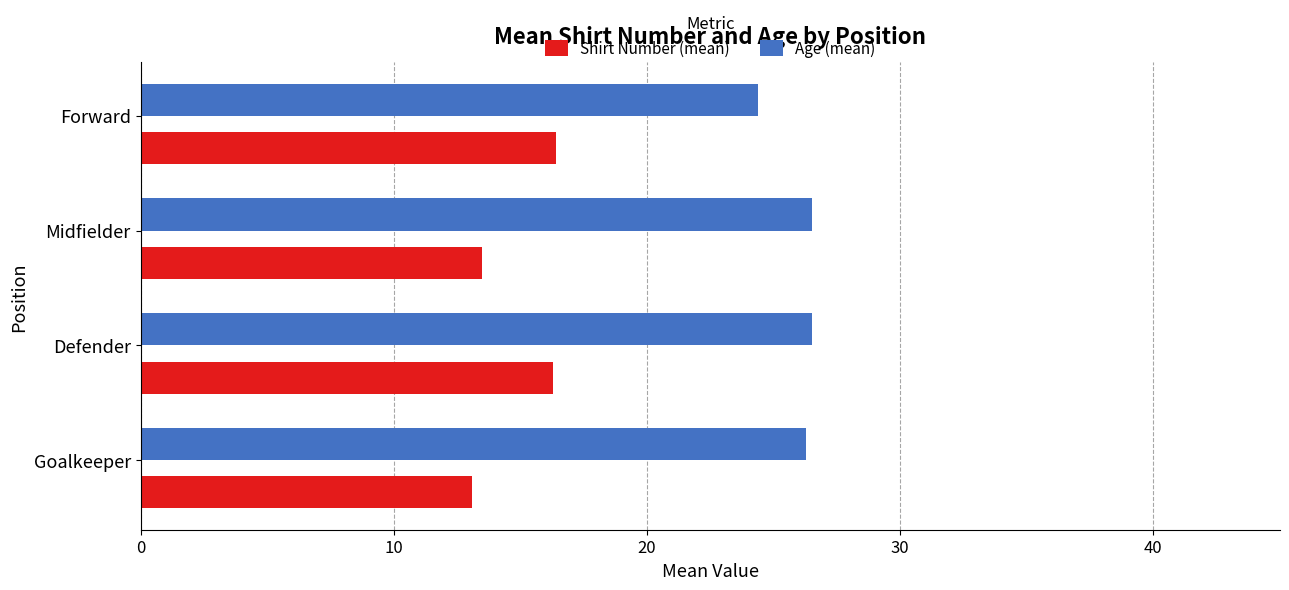

What is the minimum value shown in the chart?

13.1